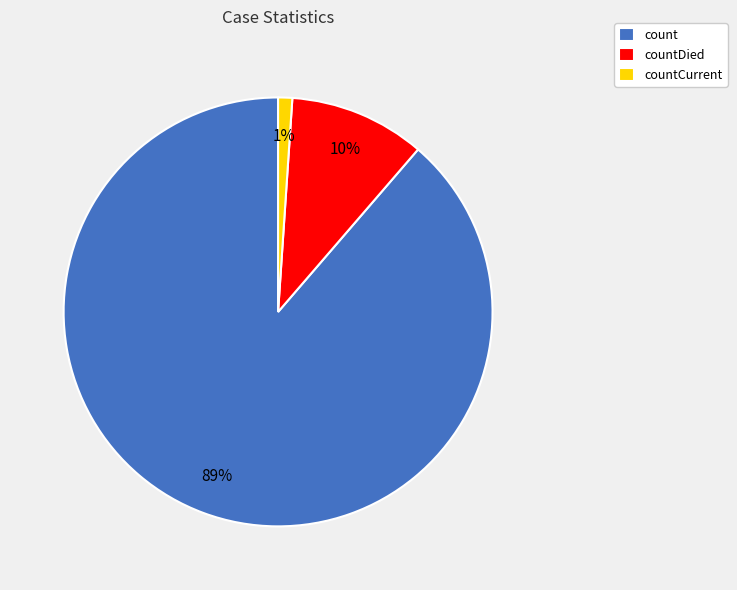

Is it true that count is 89% of the pie?

True